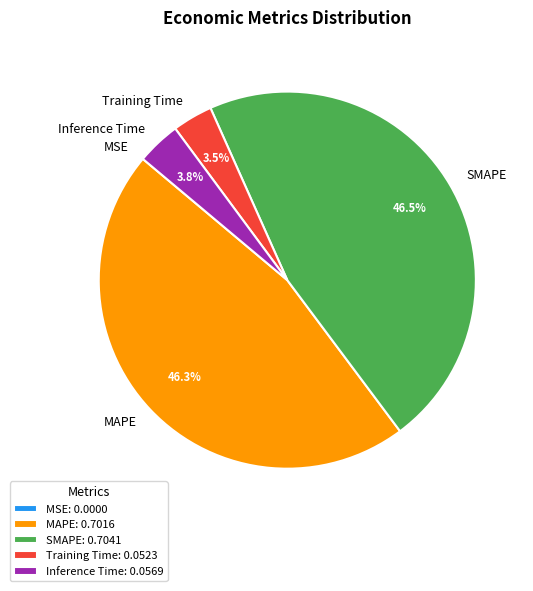

What portion of the pie excludes SMAPE?

53.5%